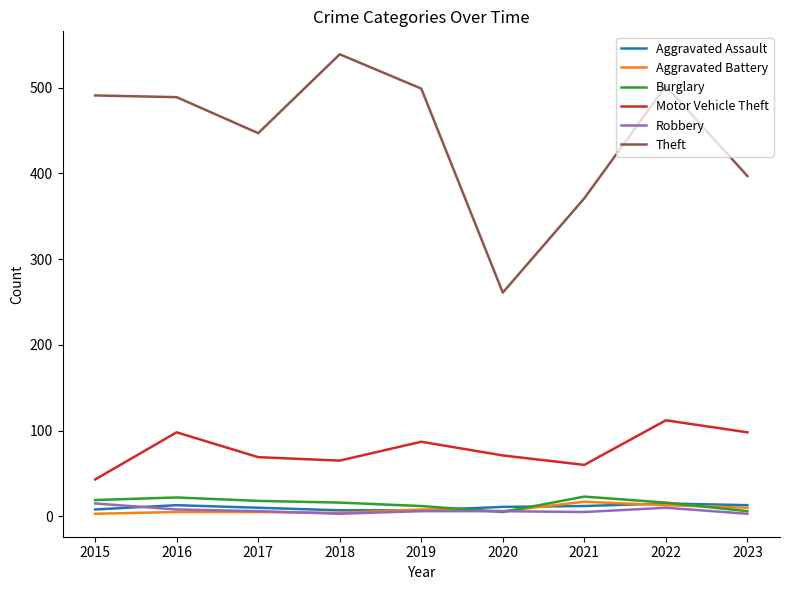

What is the sum of all Robbery values?

62